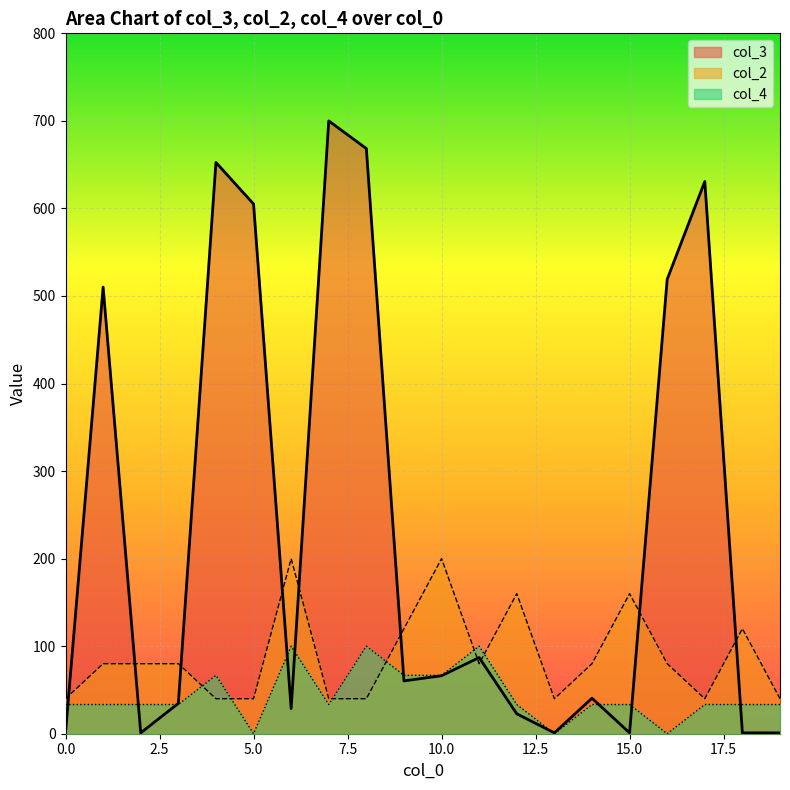

At how many categories does at least one series exceed 602?

5